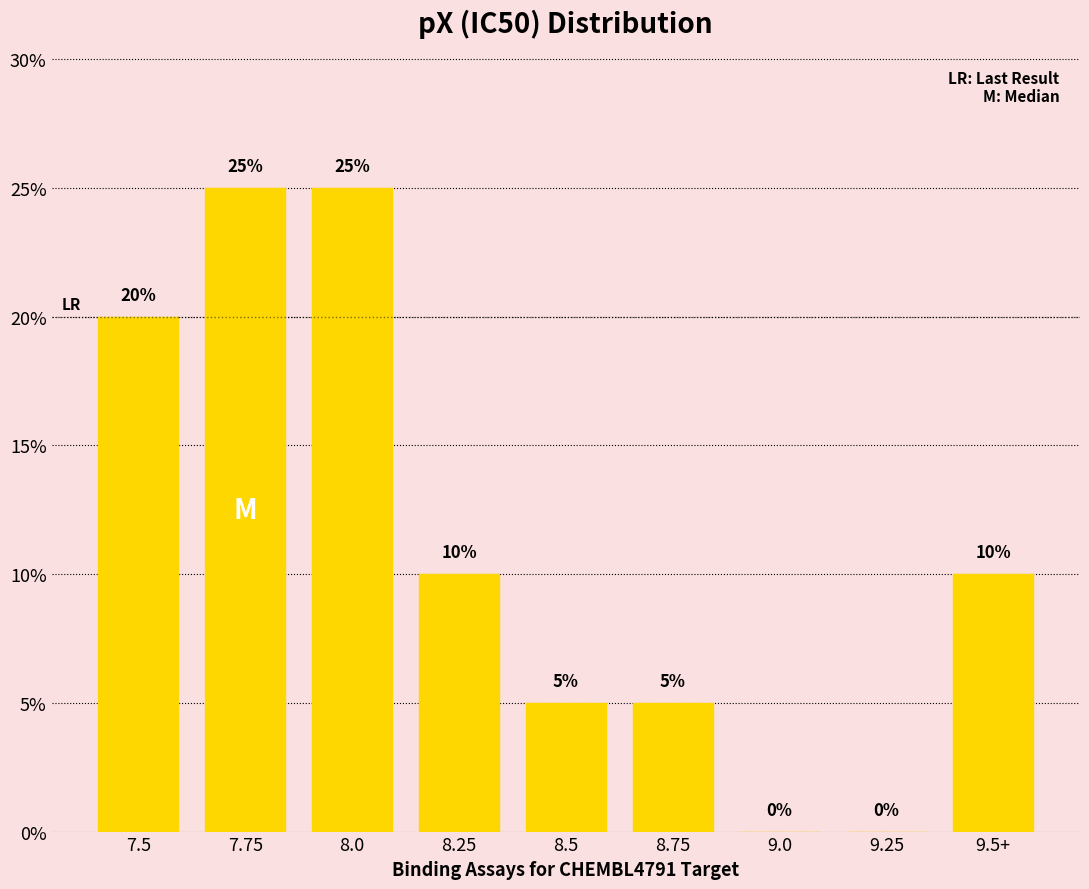

Is it true that the value at 7.75 is 25?

True